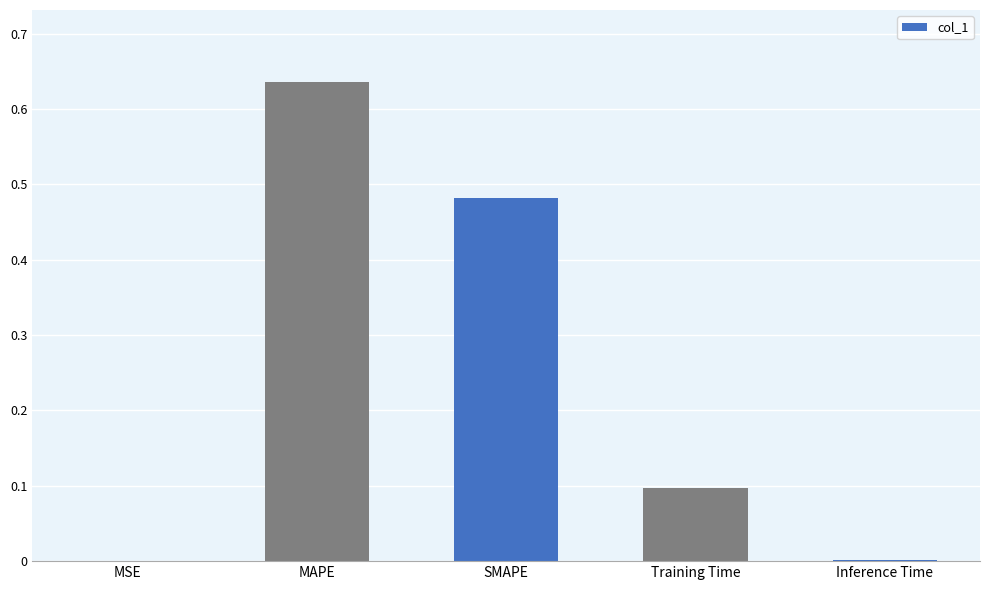

Which has a higher value, Training Time or Inference Time?

Training Time